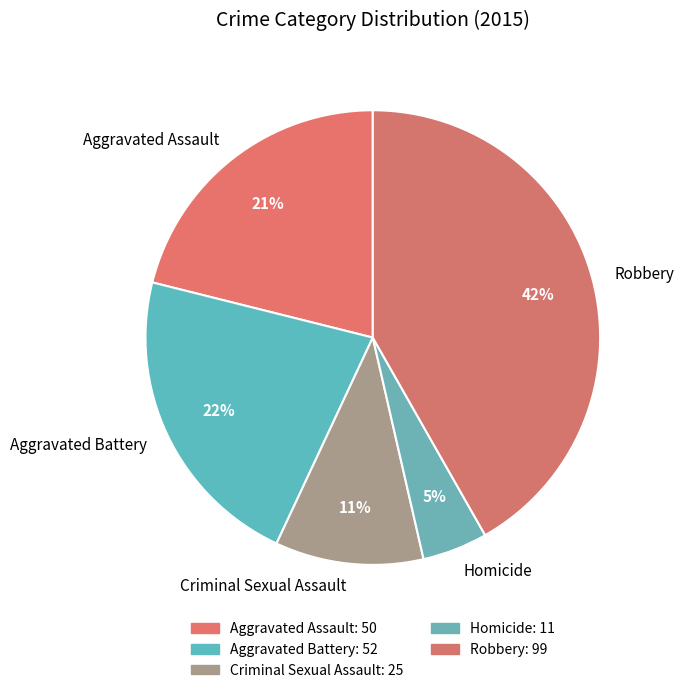

Does Homicide represent more than half of the total?

No